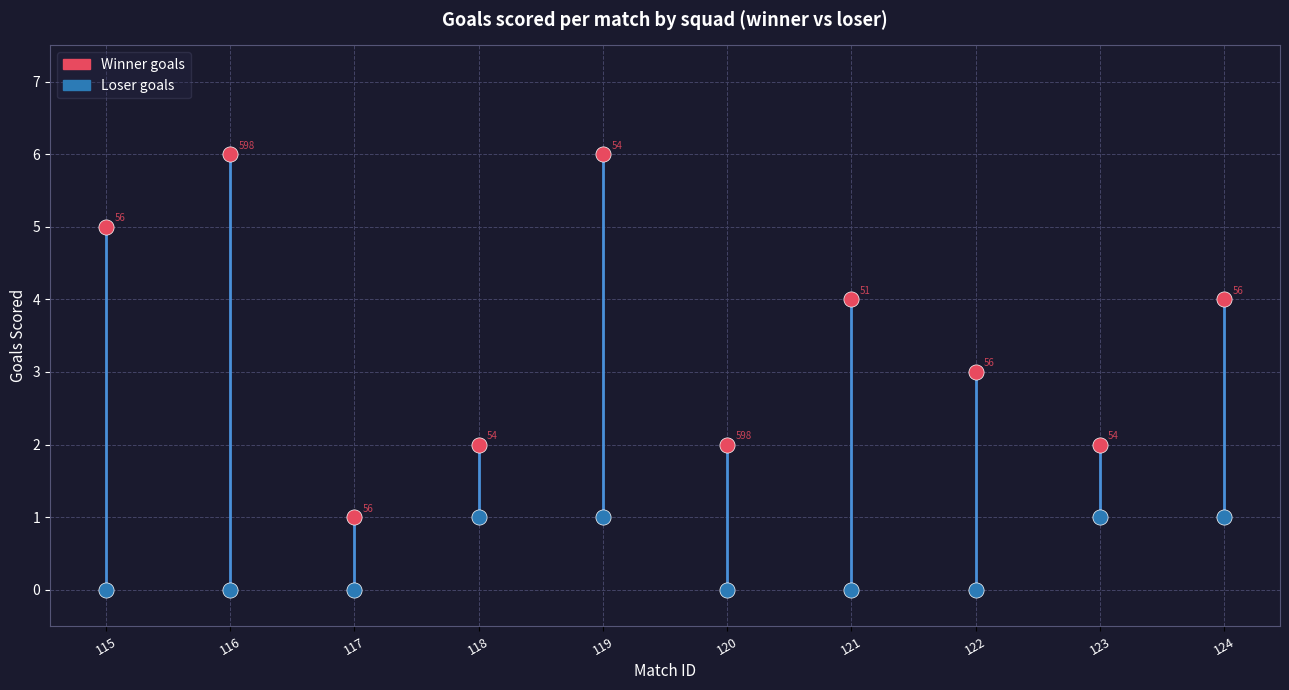

What are all the series names shown in the legend?

Winner goals, Loser goals